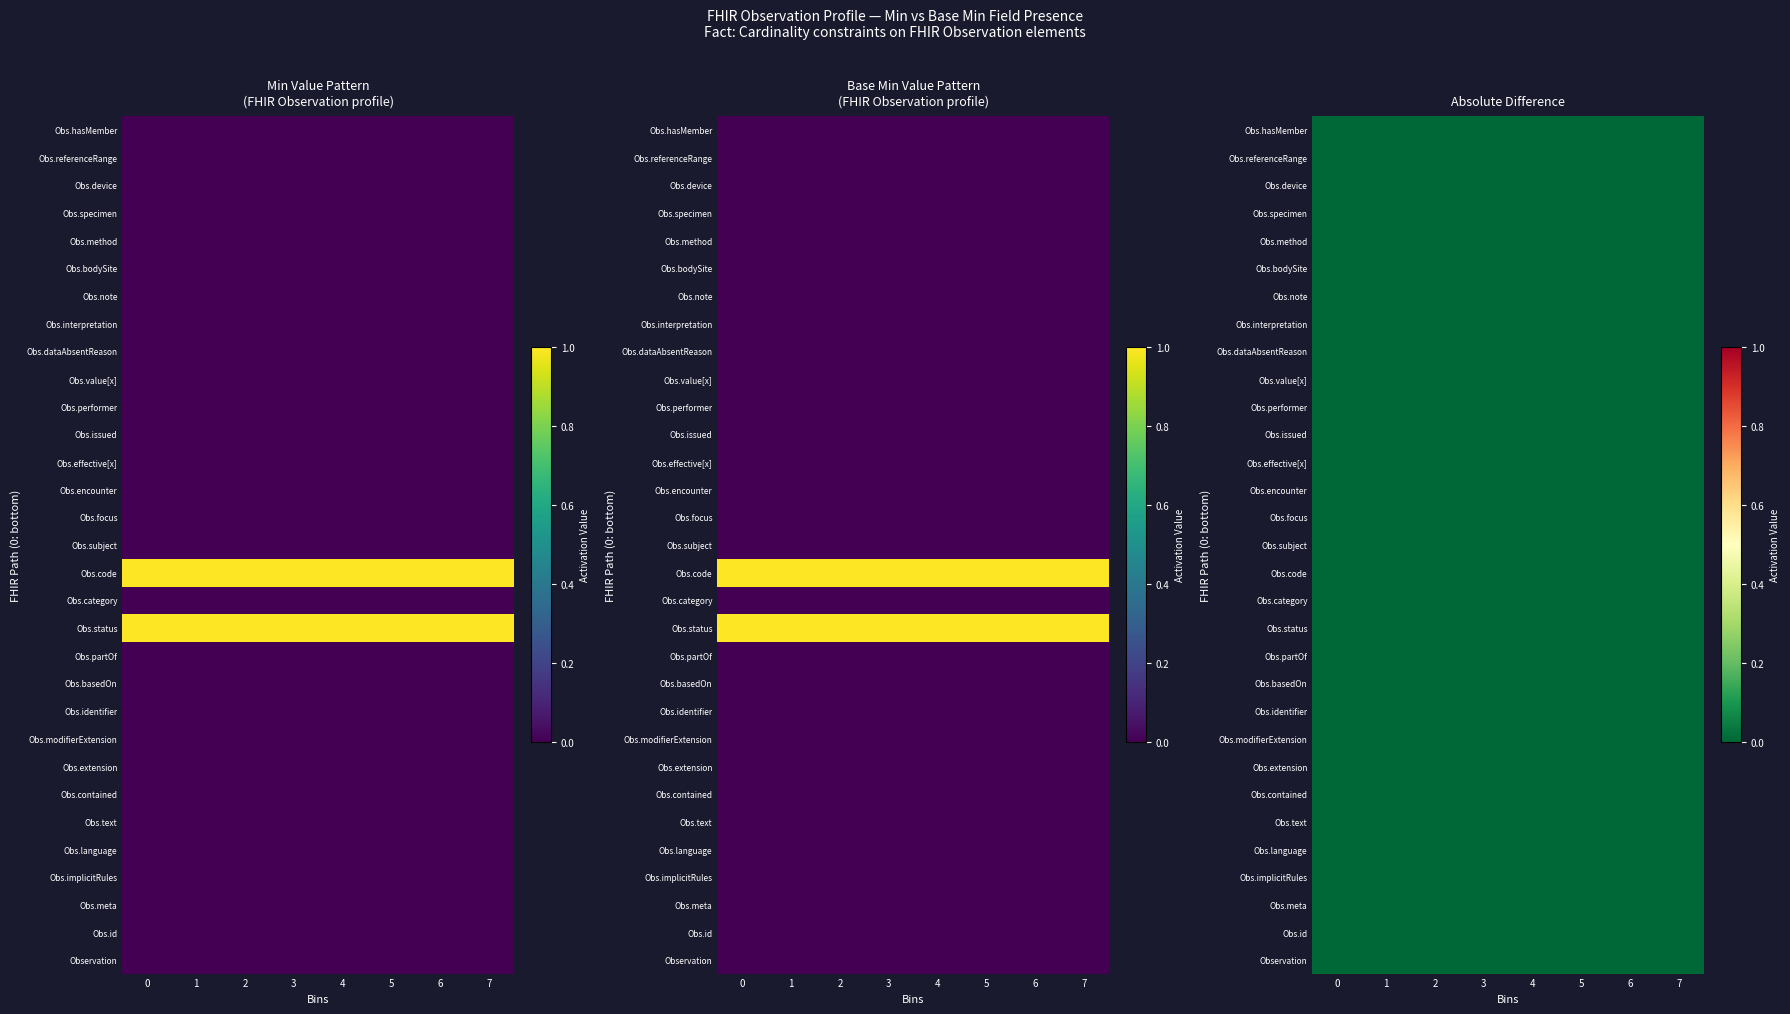

The value of Observation.modifierExtension at 7 is 0. True or false?

True